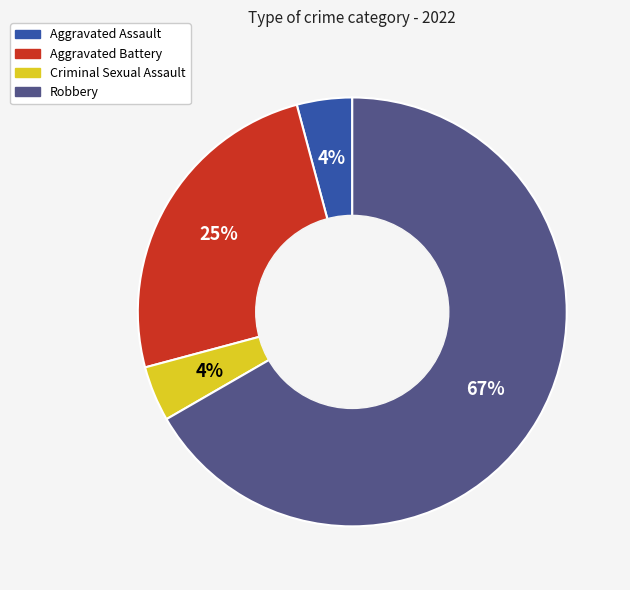

How many slices are in this pie chart?

4